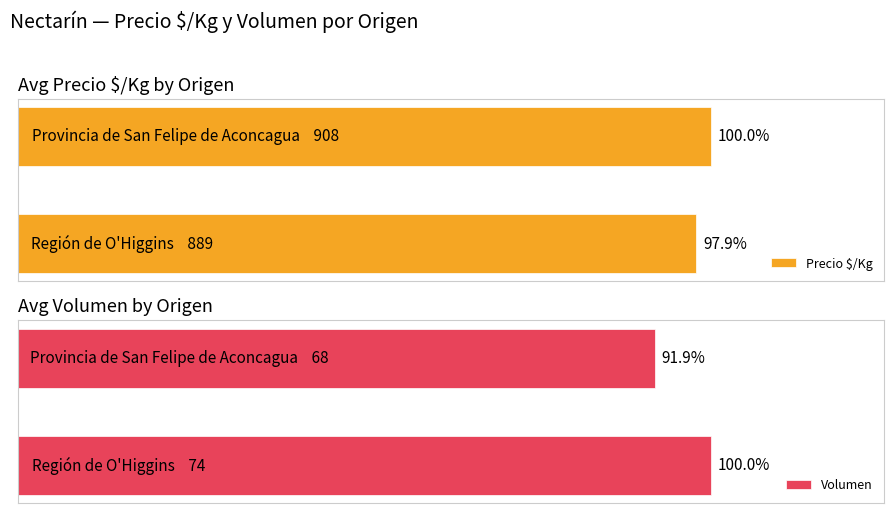

Reading left to right, what are all the values shown in this chart?

Precio $/Kg: 889	908
Volumen: 74	68